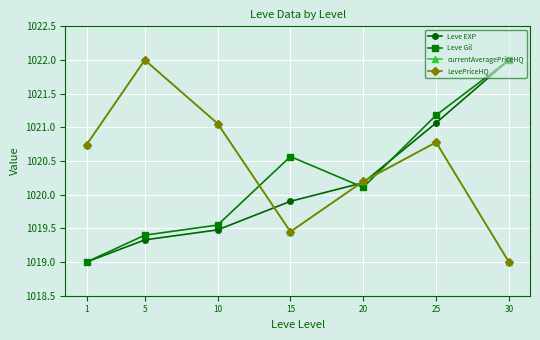

Does the chart have visible grid lines?

Yes